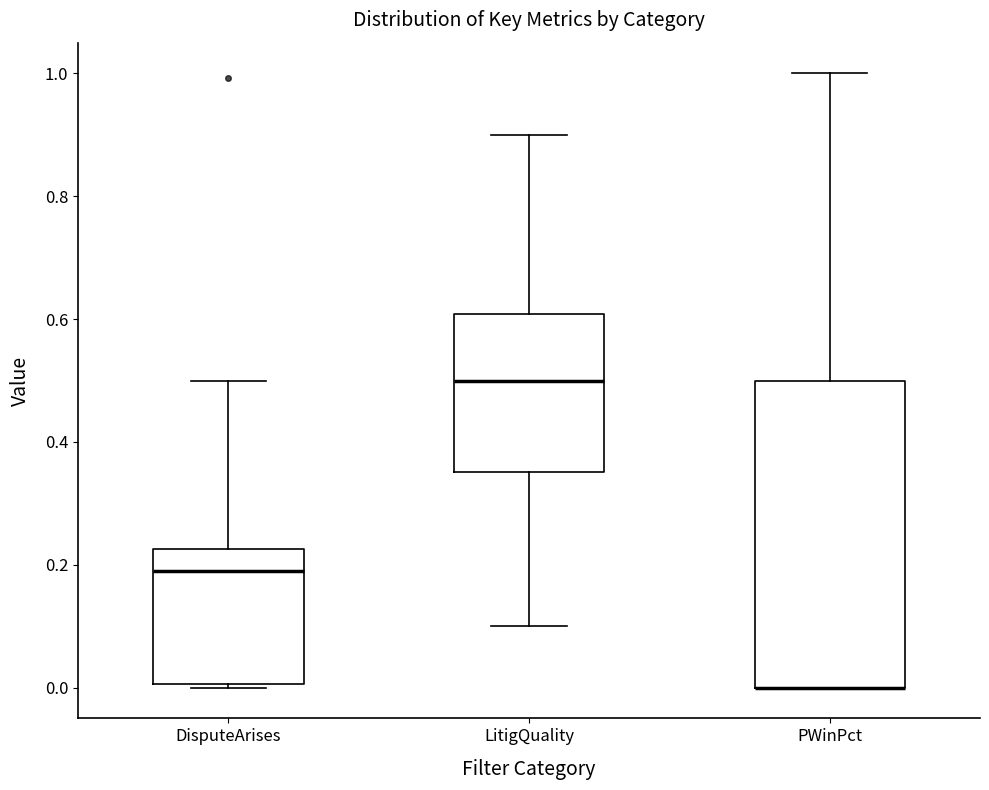

Reading left to right, read every box against the y-axis: the position of its median line, the range the box covers, and the ends of its whiskers. The values are not printed on the chart, so give them approximately, as read against the axis.

DisputeArises: median 0.20, box 0.00 to 0.22, whiskers 0.00 (just below the box's lower edge) to 0.50
LitigQuality: median 0.50, box 0.36 to 0.60, whiskers 0.10 to 0.90
PWinPct: median 0.00 (drawn on the box's lower edge), box 0.00 to 0.50, whiskers 0.00 to 1.00